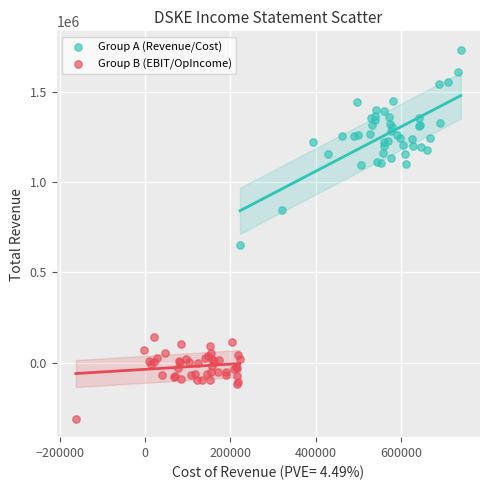

Which series reaches the maximum Y coordinate?

Group A (Revenue/Cost)